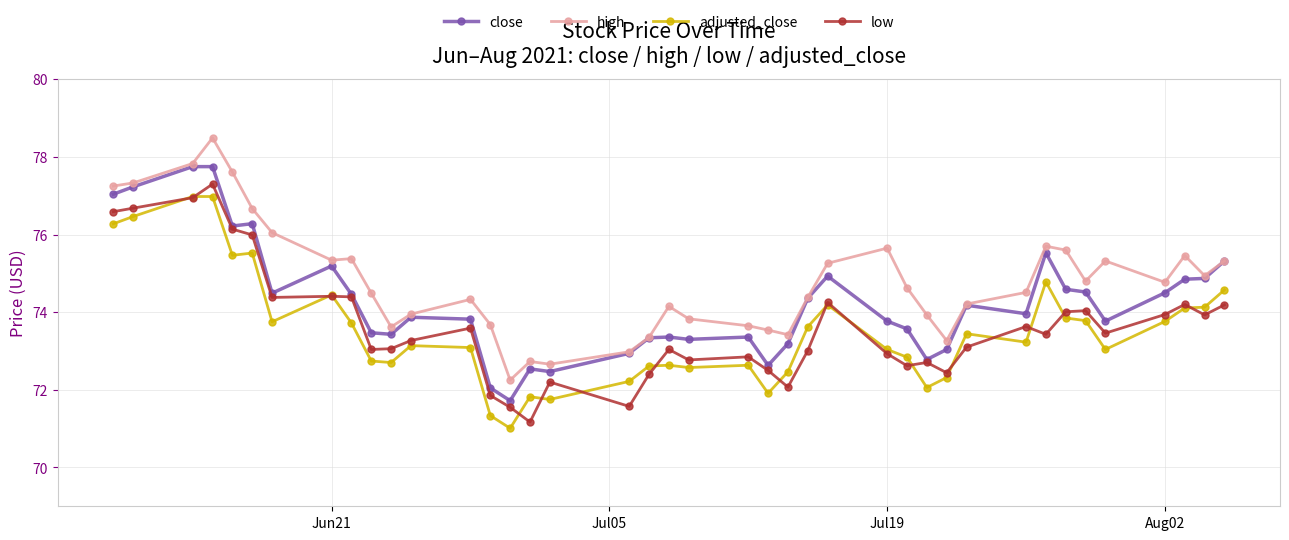

True or false: adjusted_close has more than 0 interior local peaks.

True